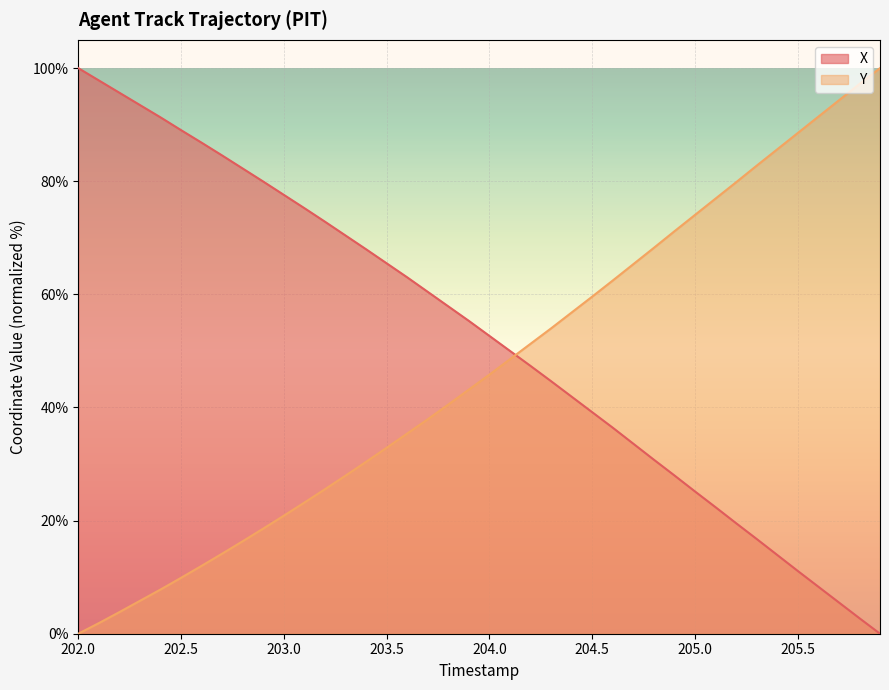

True or false: Y has more than 0 interior local peaks.

False